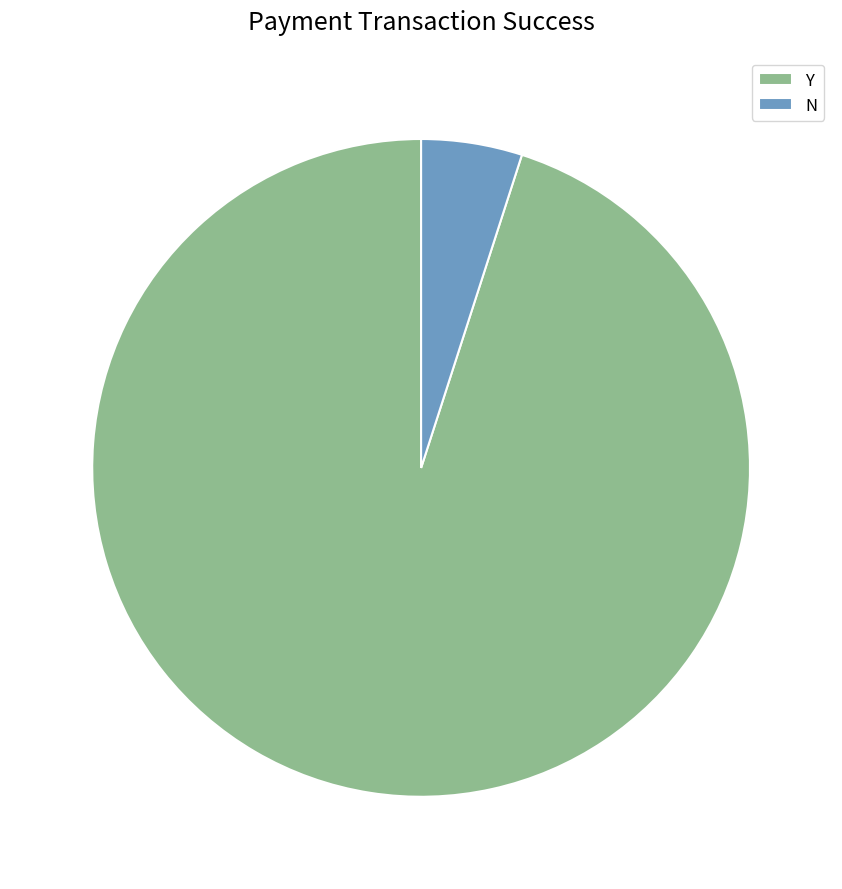

Do Y and N together represent more than half of the pie?

Yes